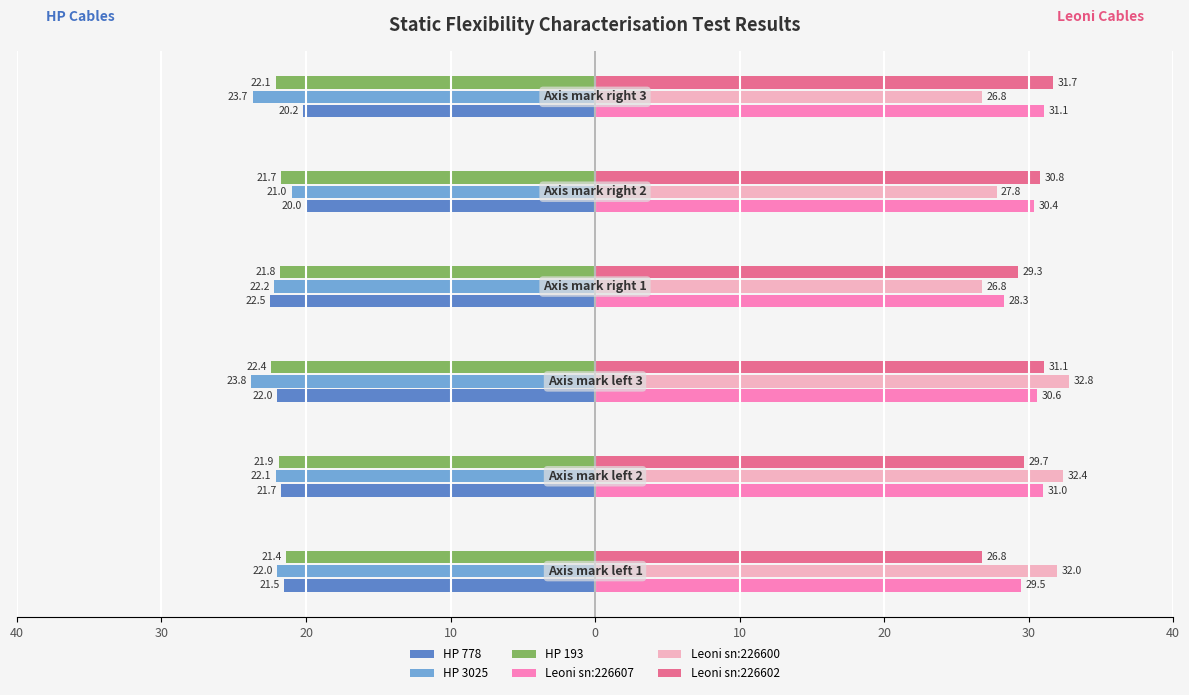

At how many categories does at least one series exceed 22?

6